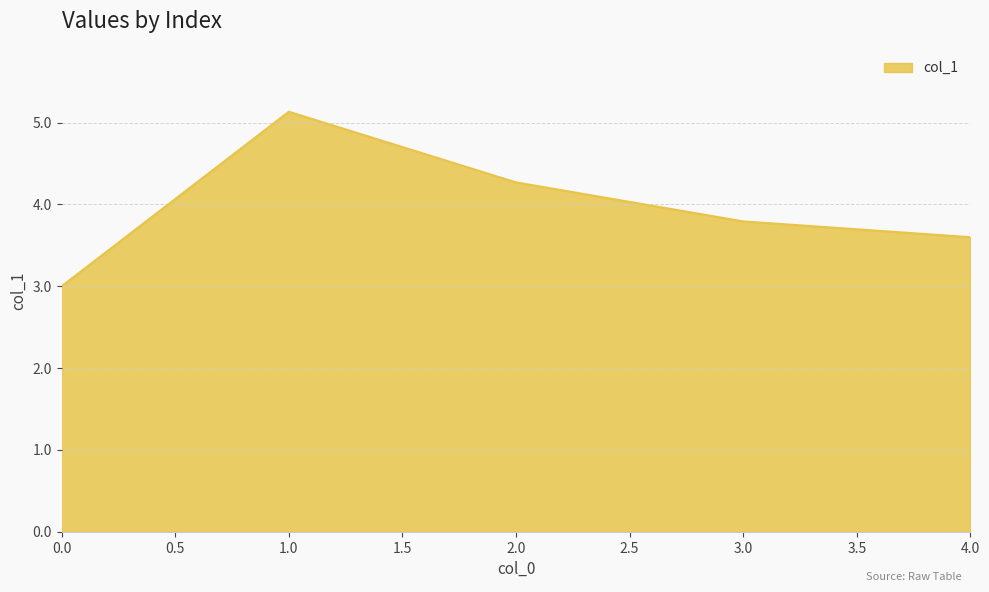

How many interior local peaks (higher than both neighbors) does the data have?

1